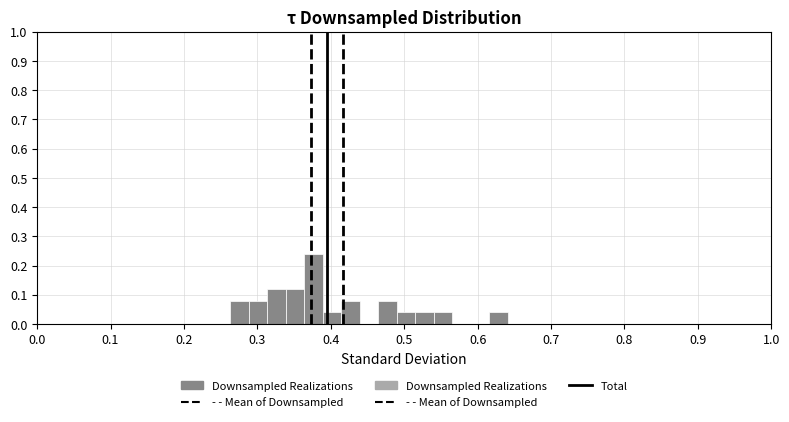

Around what value on the x-axis is the tallest bar? Give the approximate position of its centre, as read against the axis.

0.38